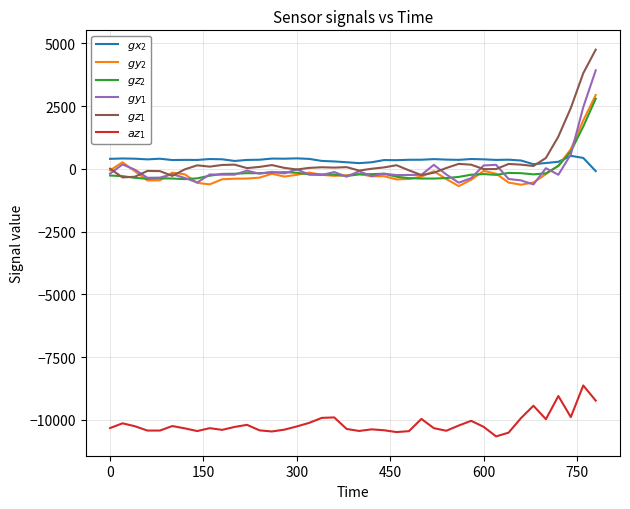

What is the sum of all $gy_1$ values?

-854